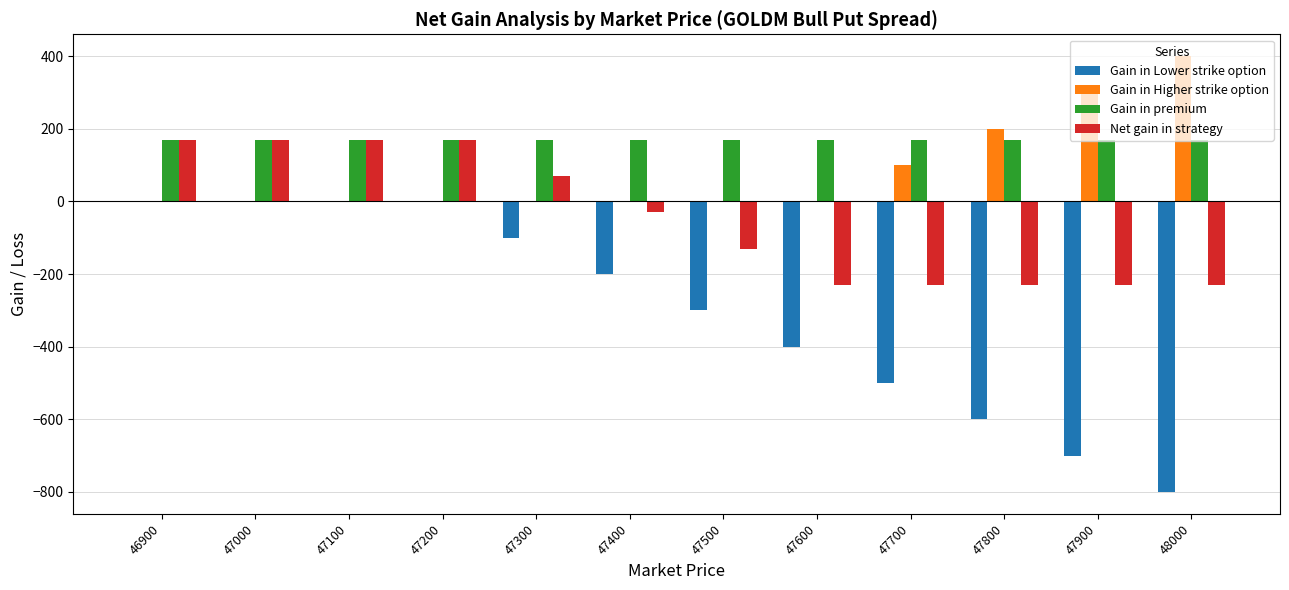

Is the value of Gain in Higher strike option at 47100 greater than the value of Gain in premium at 47100?

No